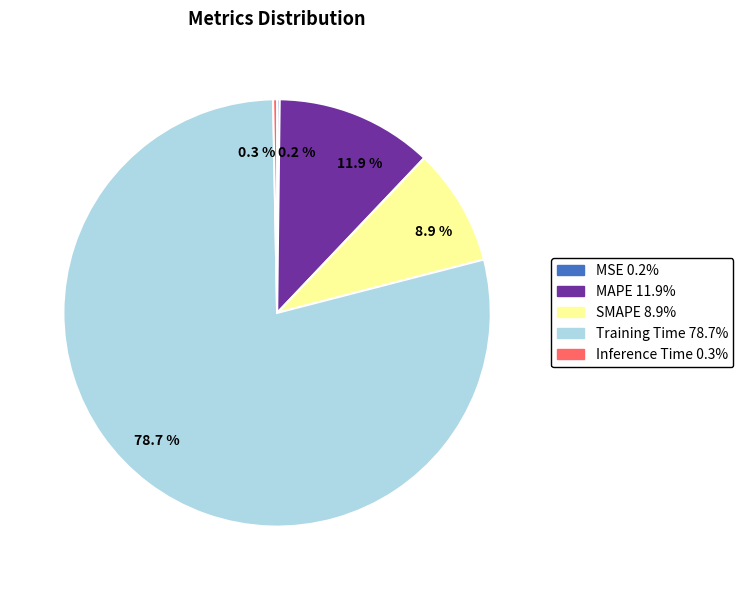

Combined, do MAPE and Inference Time account for over 50%?

No